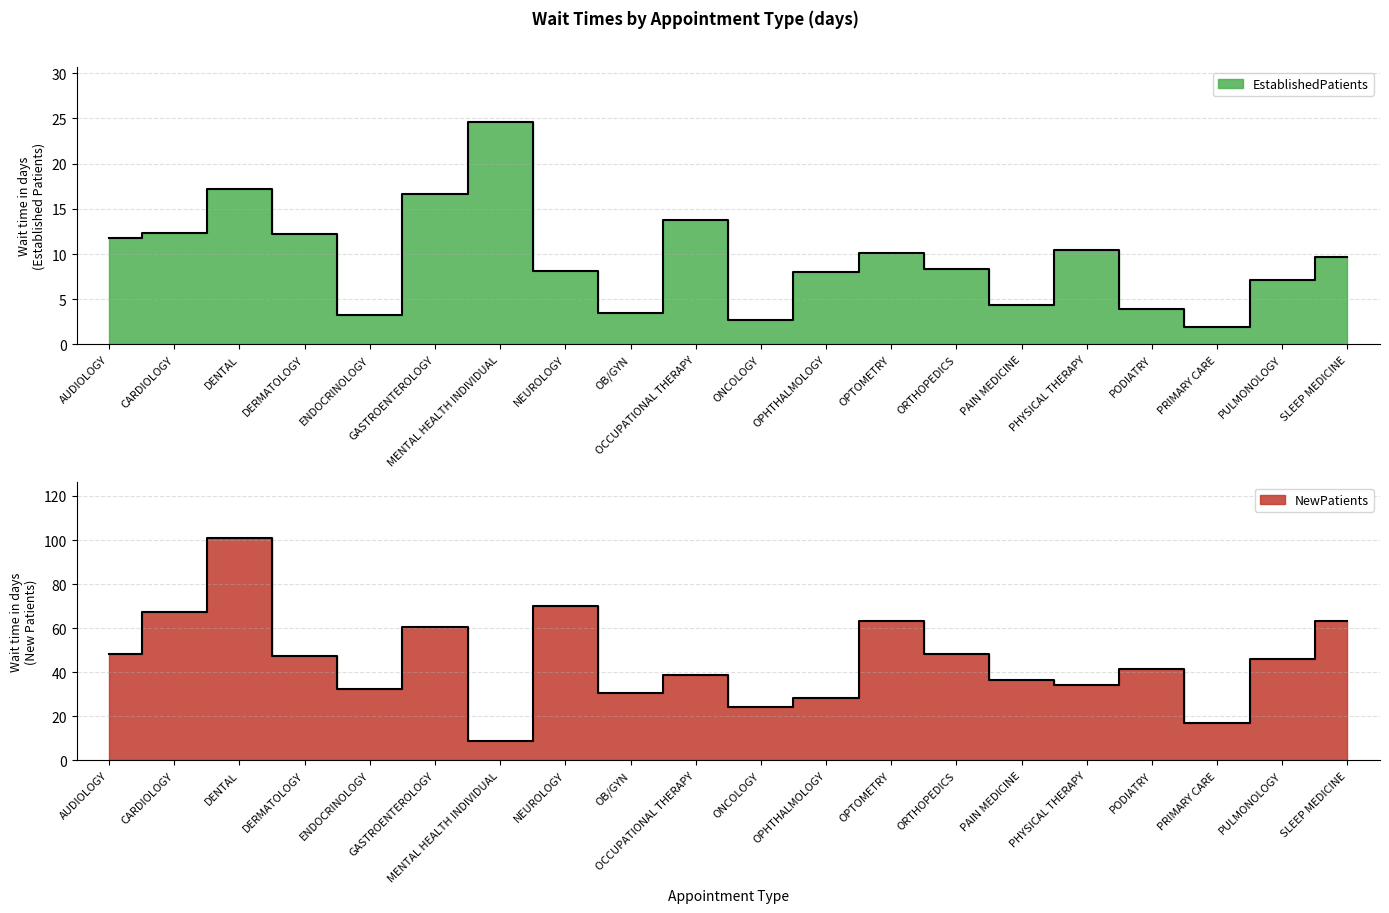

List the labels in order of NewPatients value, largest first.

DENTAL, NEUROLOGY, CARDIOLOGY, SLEEP MEDICINE, OPTOMETRY, GASTROENTEROLOGY, AUDIOLOGY, ORTHOPEDICS, DERMATOLOGY, PULMONOLOGY, PODIATRY, OCCUPATIONAL THERAPY, PAIN MEDICINE, PHYSICAL THERAPY, ENDOCRINOLOGY, OB/GYN, OPHTHALMOLOGY, ONCOLOGY, PRIMARY CARE, MENTAL HEALTH INDIVIDUAL